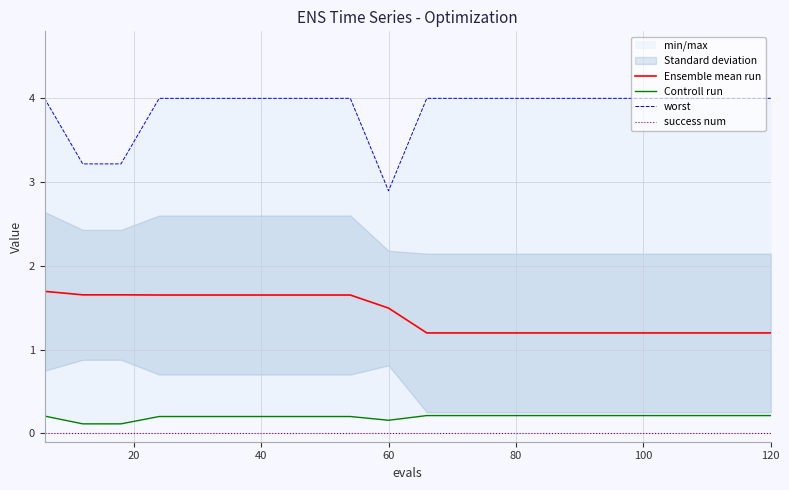

True or false: Ensemble mean run has more than 1 interior local peaks.

False